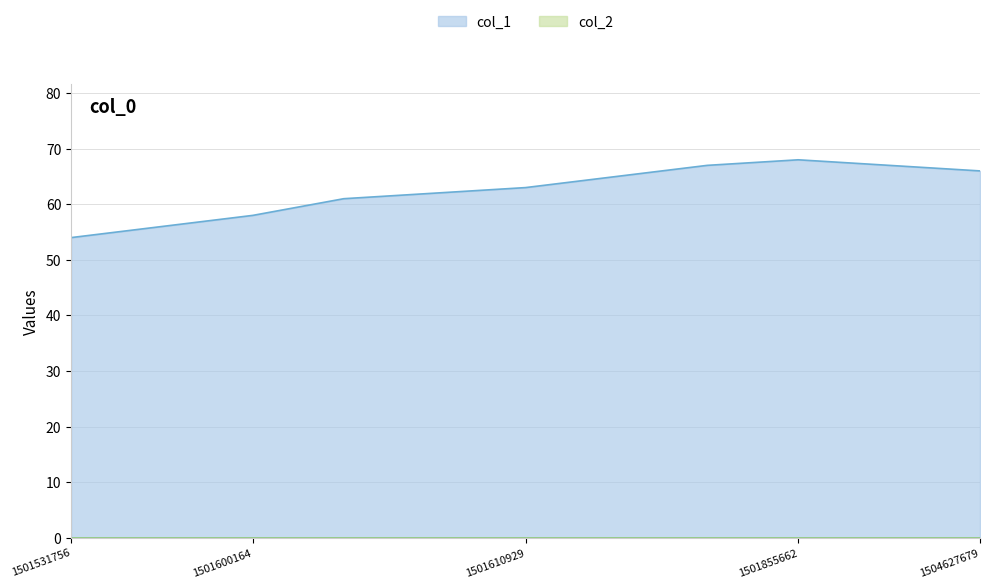

How many categories are shown in the chart?

11